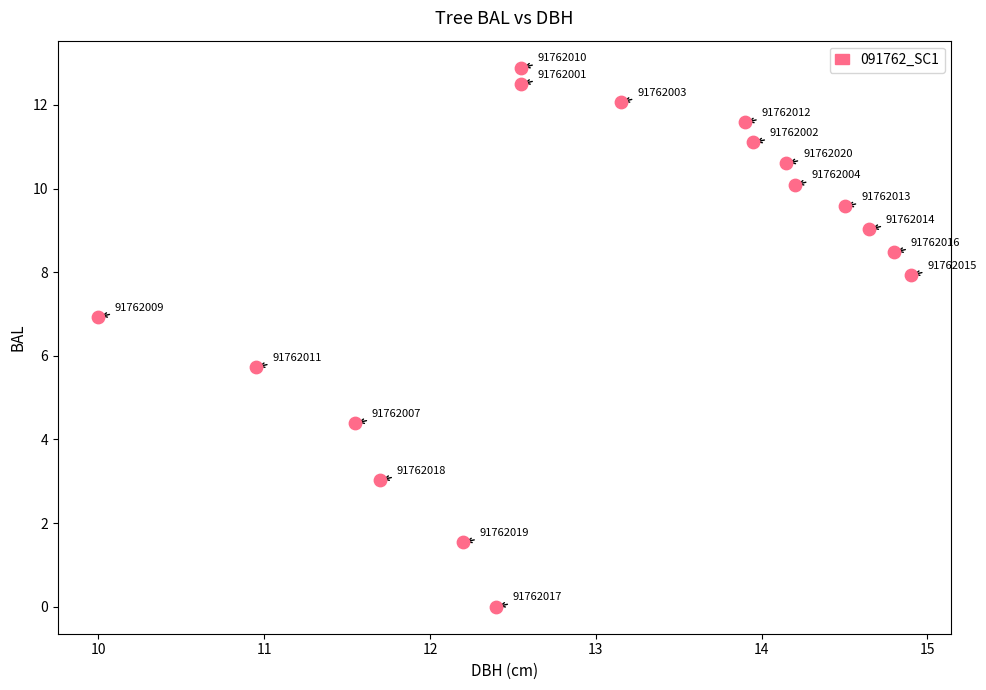

What Y value in the scatter plot is closest to 6?

5.7